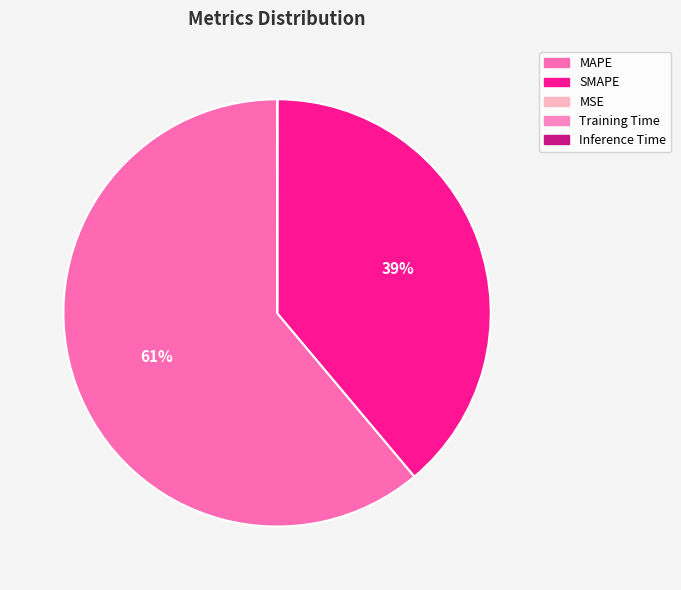

The MAPE slice represents 73% of the pie. True or false?

False